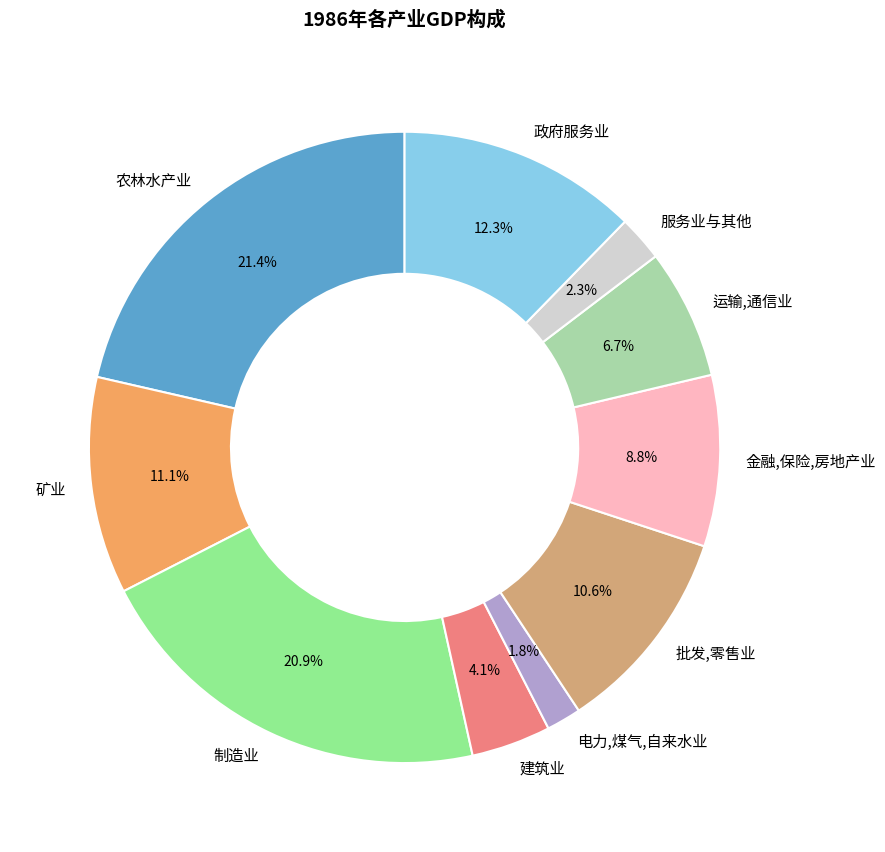

Approximately how many times larger is the value at 制造业 compared to 农林水产业?

1.0